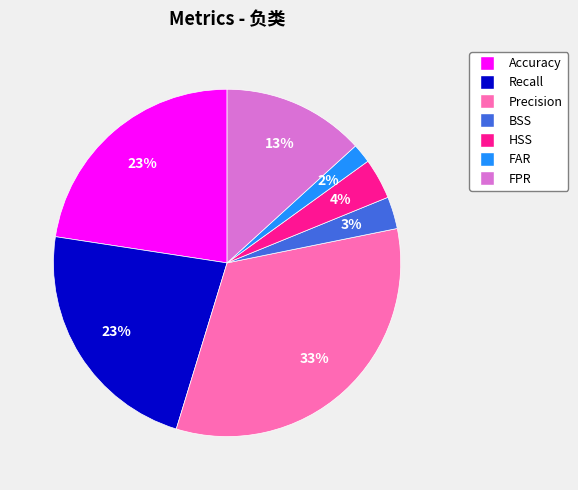

Do Accuracy and BSS together represent more than half of the pie?

No